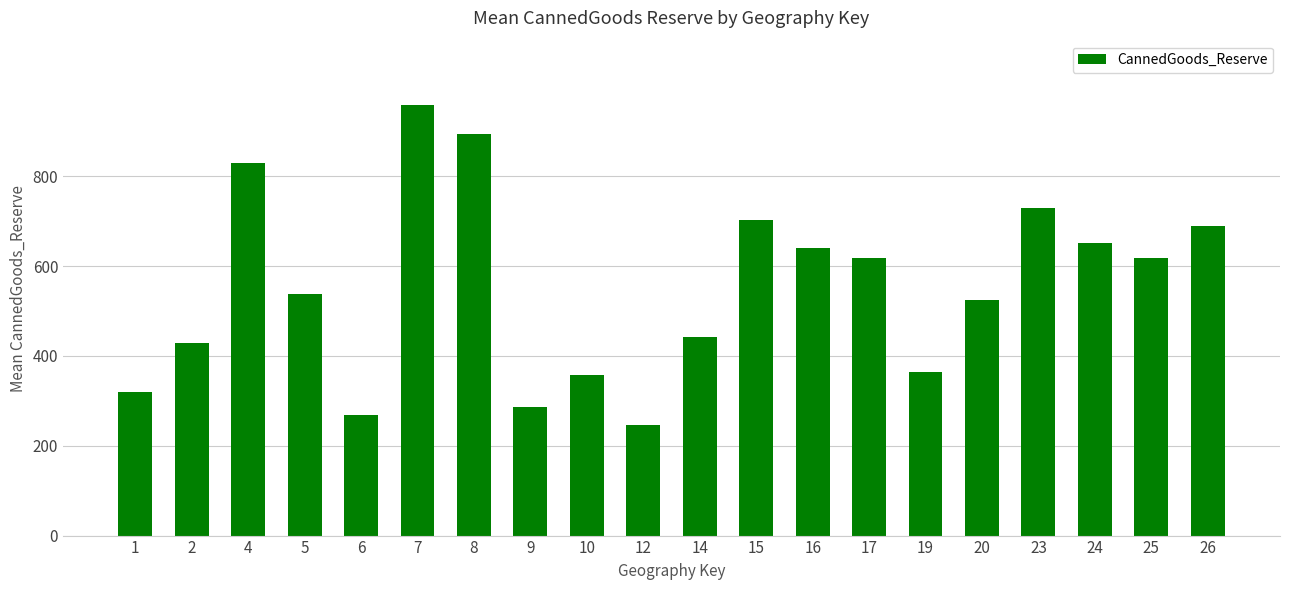

True or false: the data shows 832.9 at 16.

False